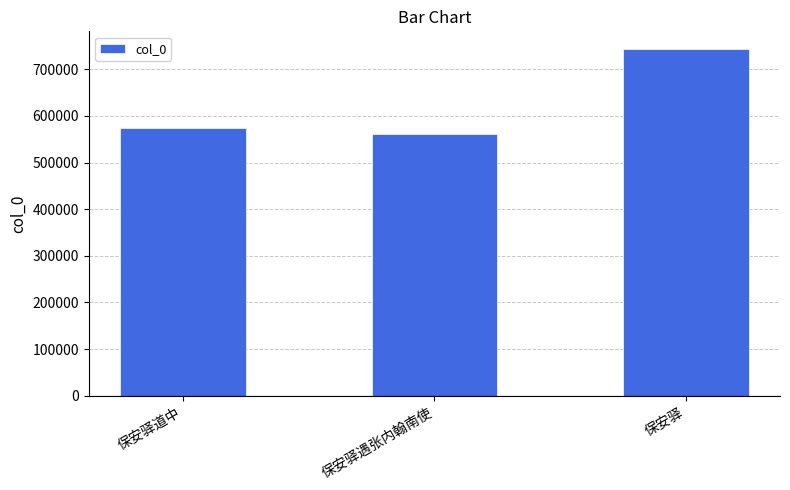

Rank the categories by value from highest to lowest.

保安驿, 保安驿道中, 保安驿遇张内翰南使